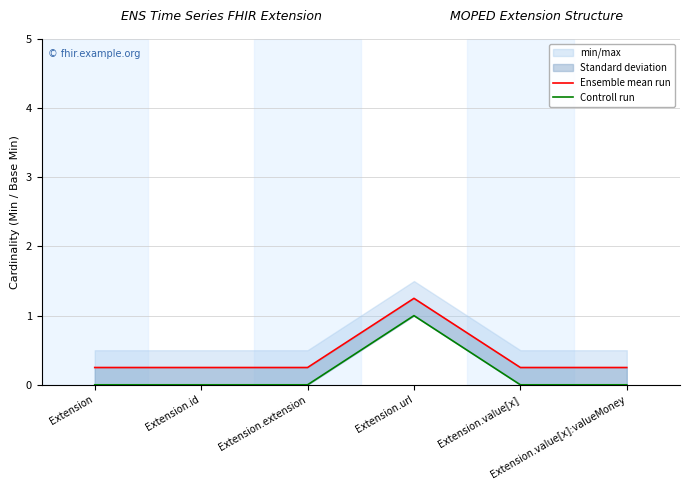

What is the value of the Controll run point at the 4th from the left?

1.0